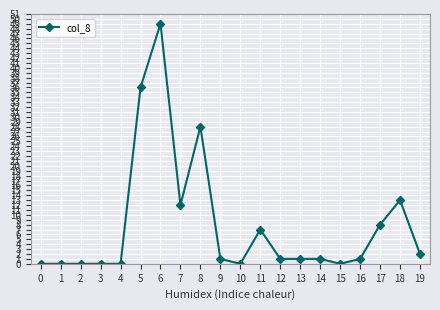

The value at 0 is -17. True or false?

False